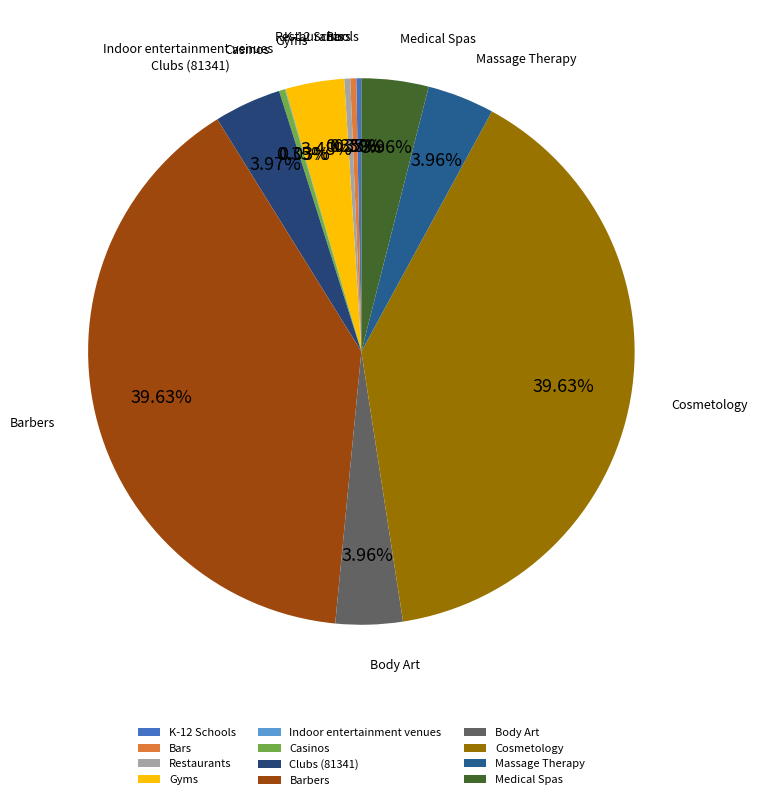

Combined, do Bars and Medical Spas account for over 50%?

No